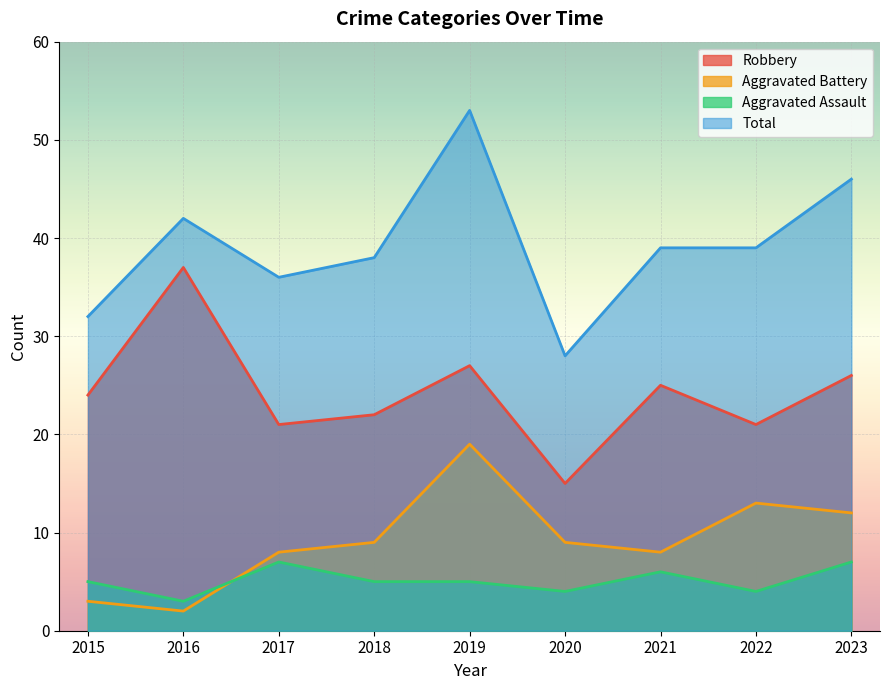

Does the chart display data point markers on the line(s)?

No